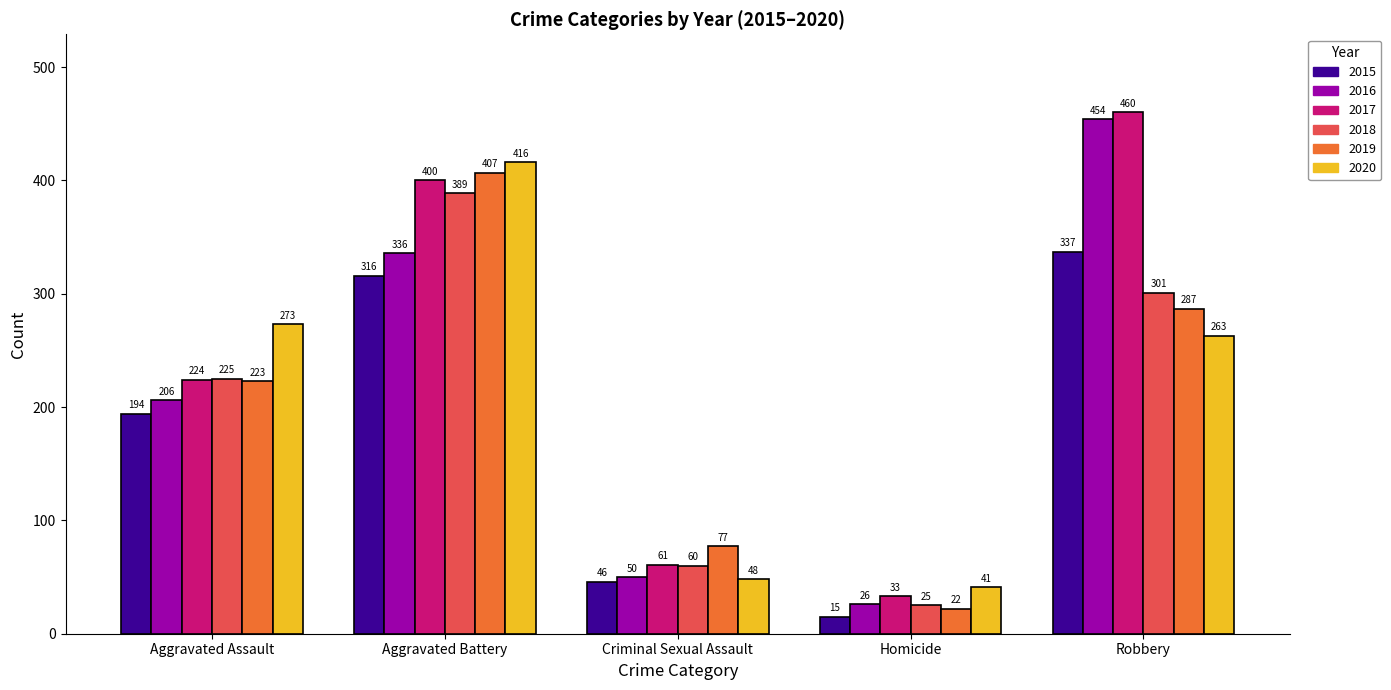

What is the label of the 5th bar from the left?

Robbery